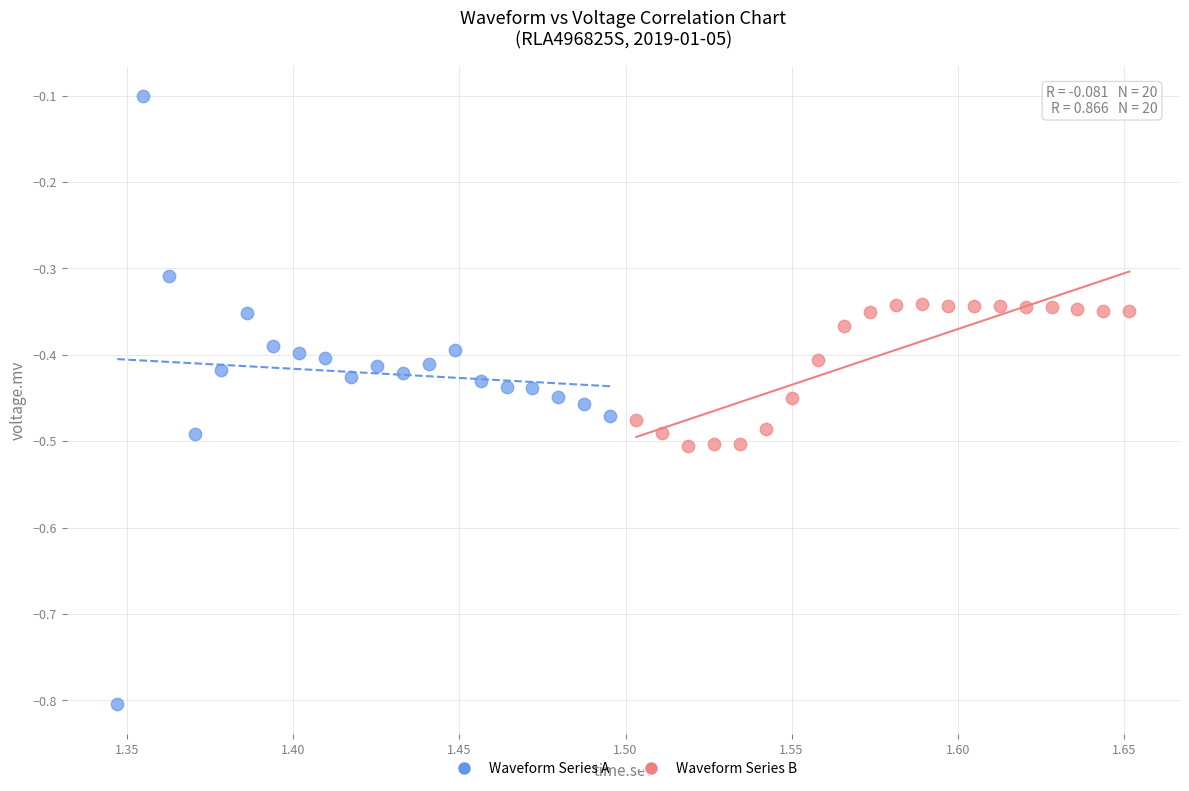

Which series contains the highest Y value?

Waveform Series A